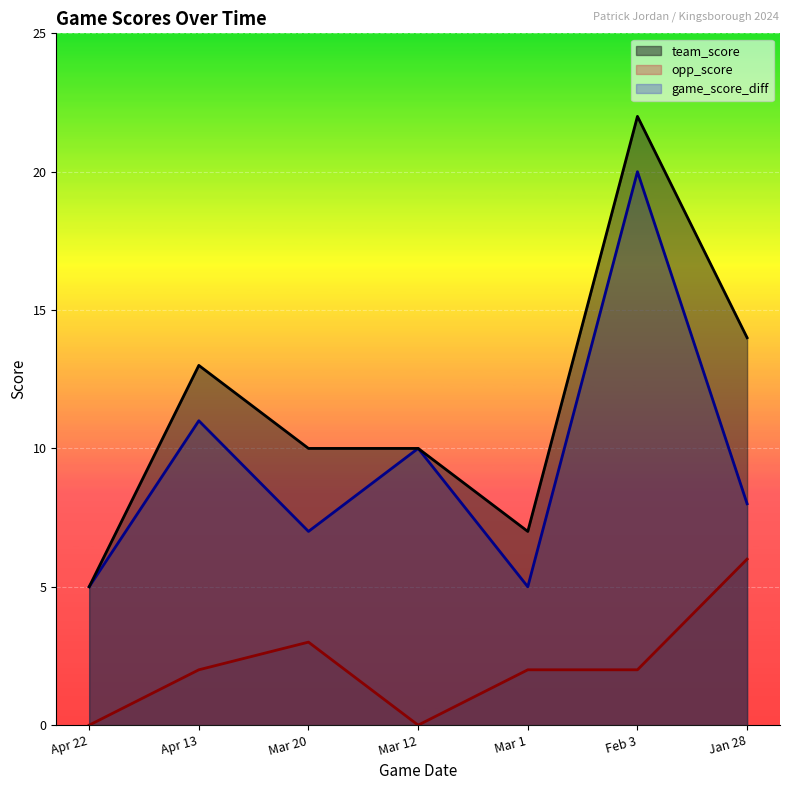

How many lines are shown in the chart?

3